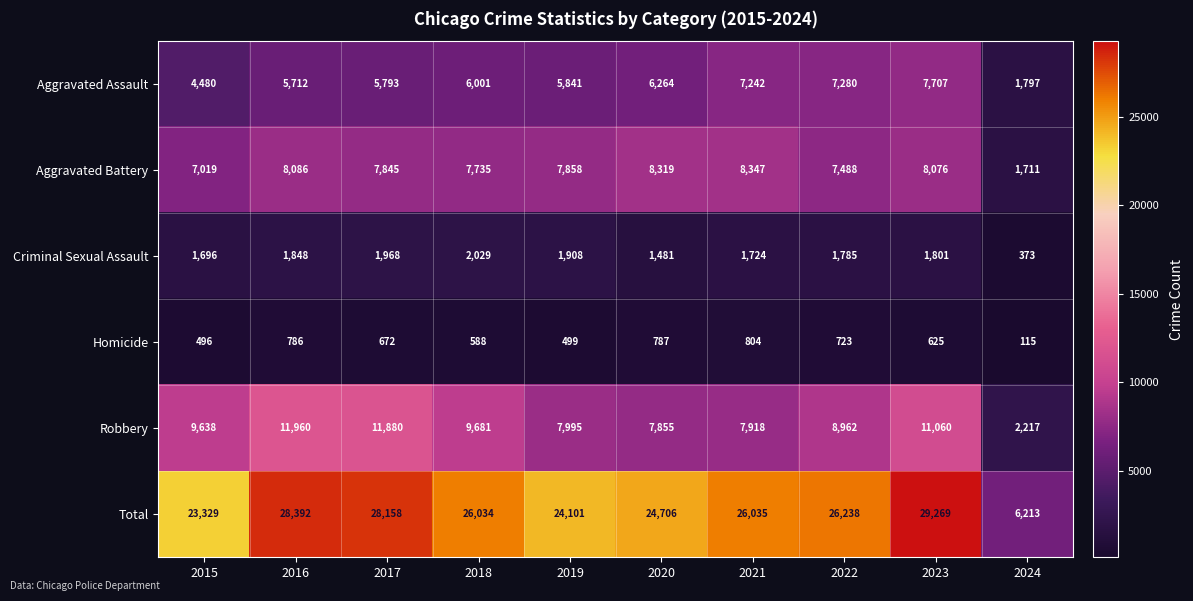

Which series changed the most between 2019 and 2020?

Total